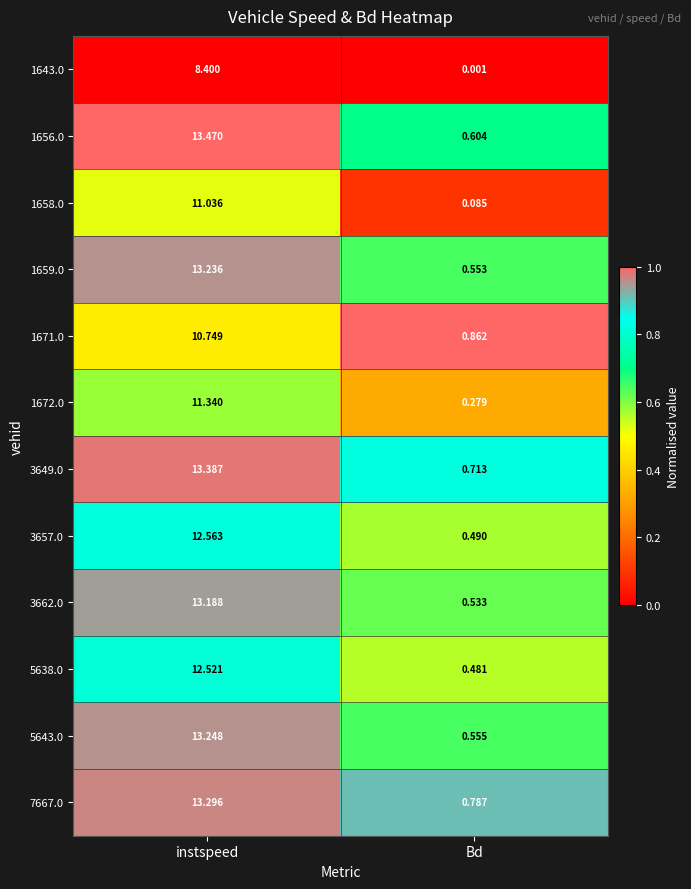

List the labels in order of 1658.0 value, largest first.

instspeed, Bd